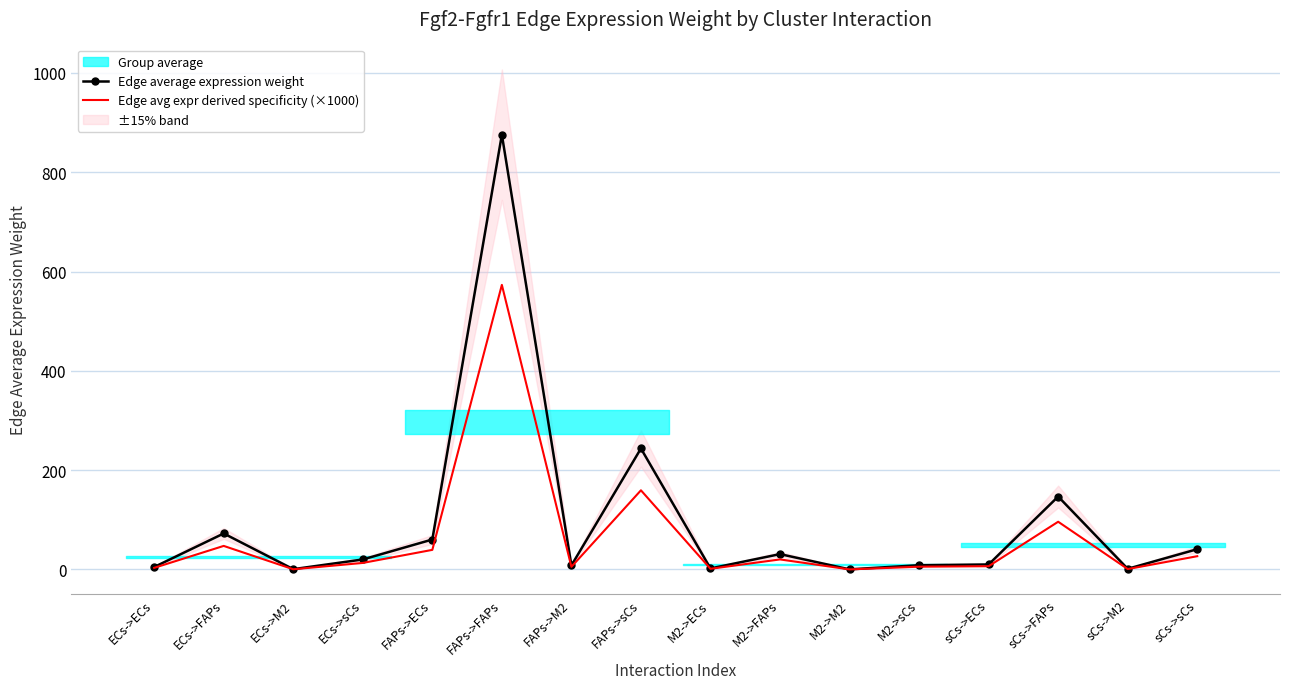

How many values in the Edge avg expr derived specificity (×1000) series exceed 13?

8